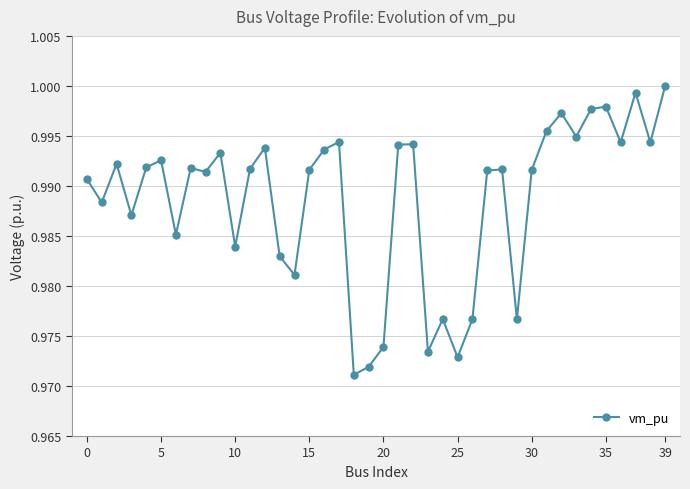

What is the sum of all values?

39.5